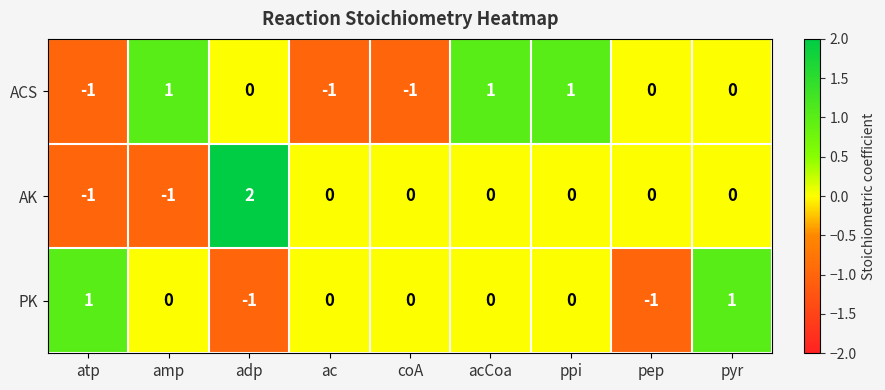

Is the value of AK at adp greater than the value of PK at adp?

Yes